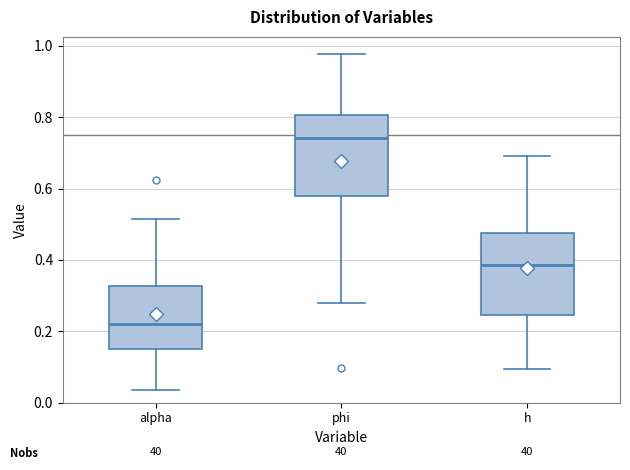

Where is the upper edge of the box for h on the y-axis? The values are not printed on the chart, so give them approximately, as read against the axis.

0.48